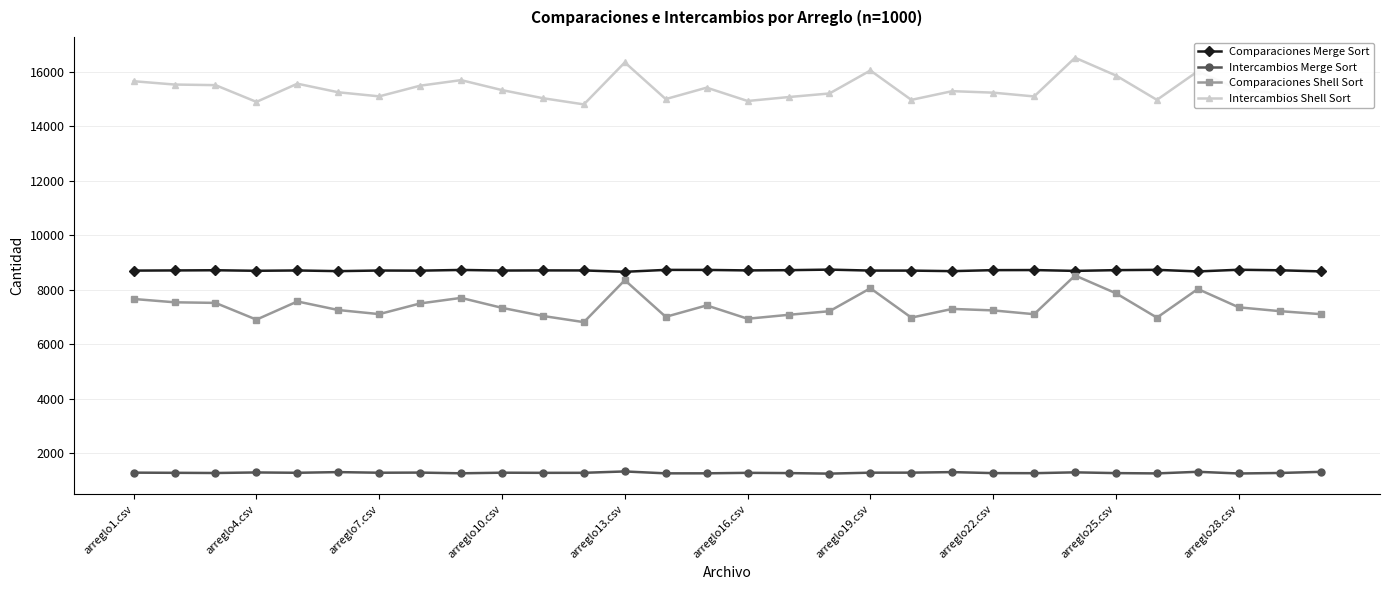

What is the value of the Intercambios Shell Sort point at the 3rd from the left?

15509